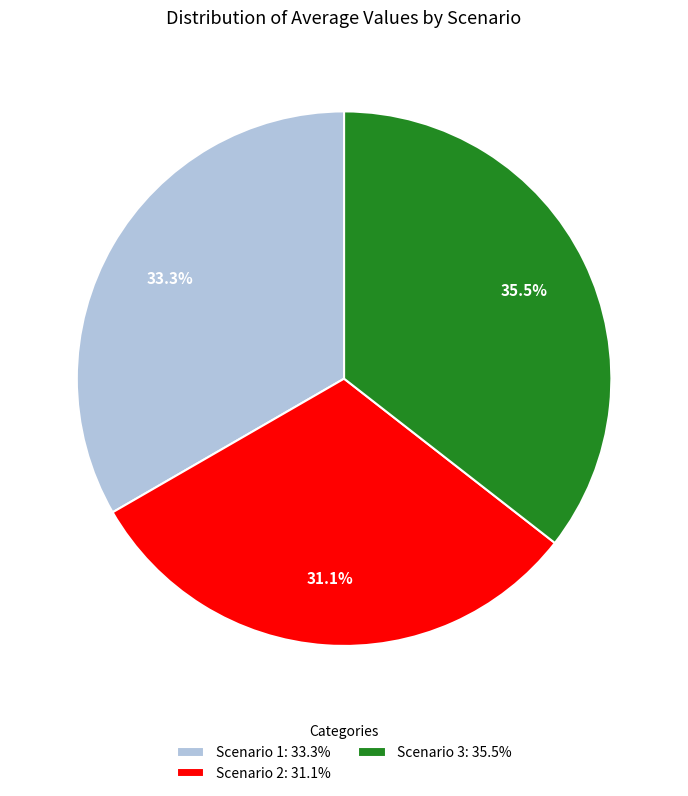

Between Scenario 1 and Scenario 2, which is larger?

Scenario 1